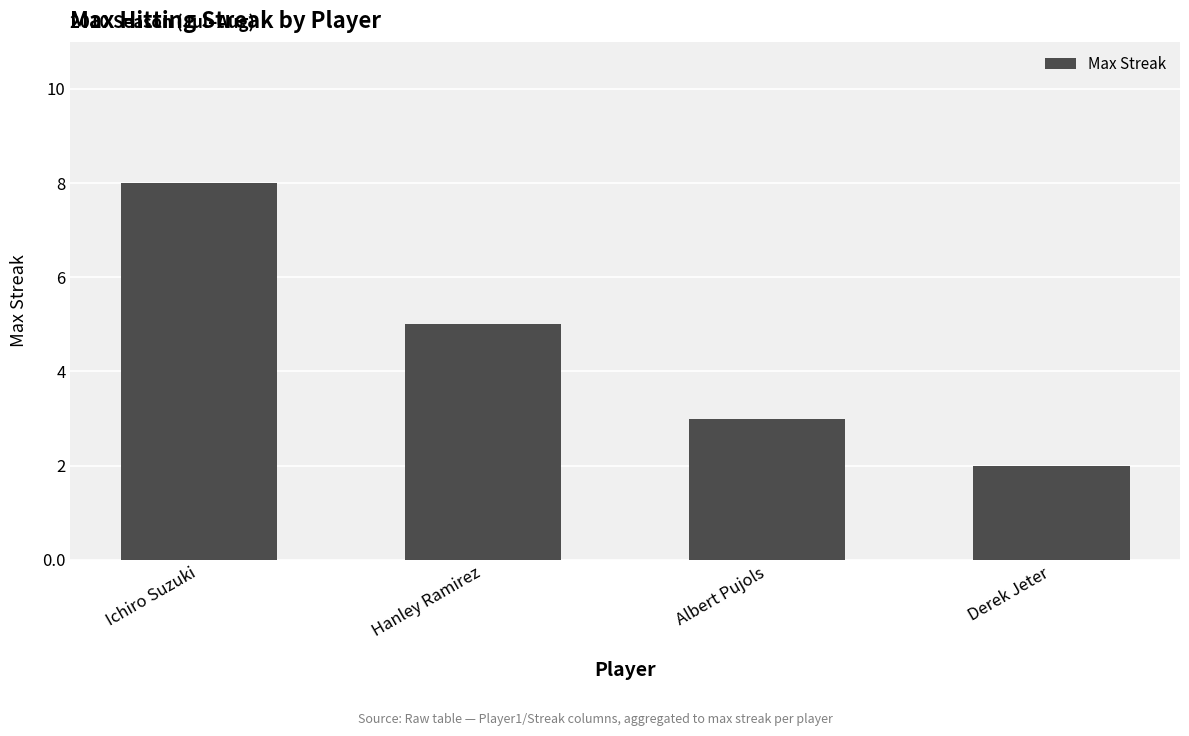

What is the label of the 3rd bar from the left?

Albert Pujols